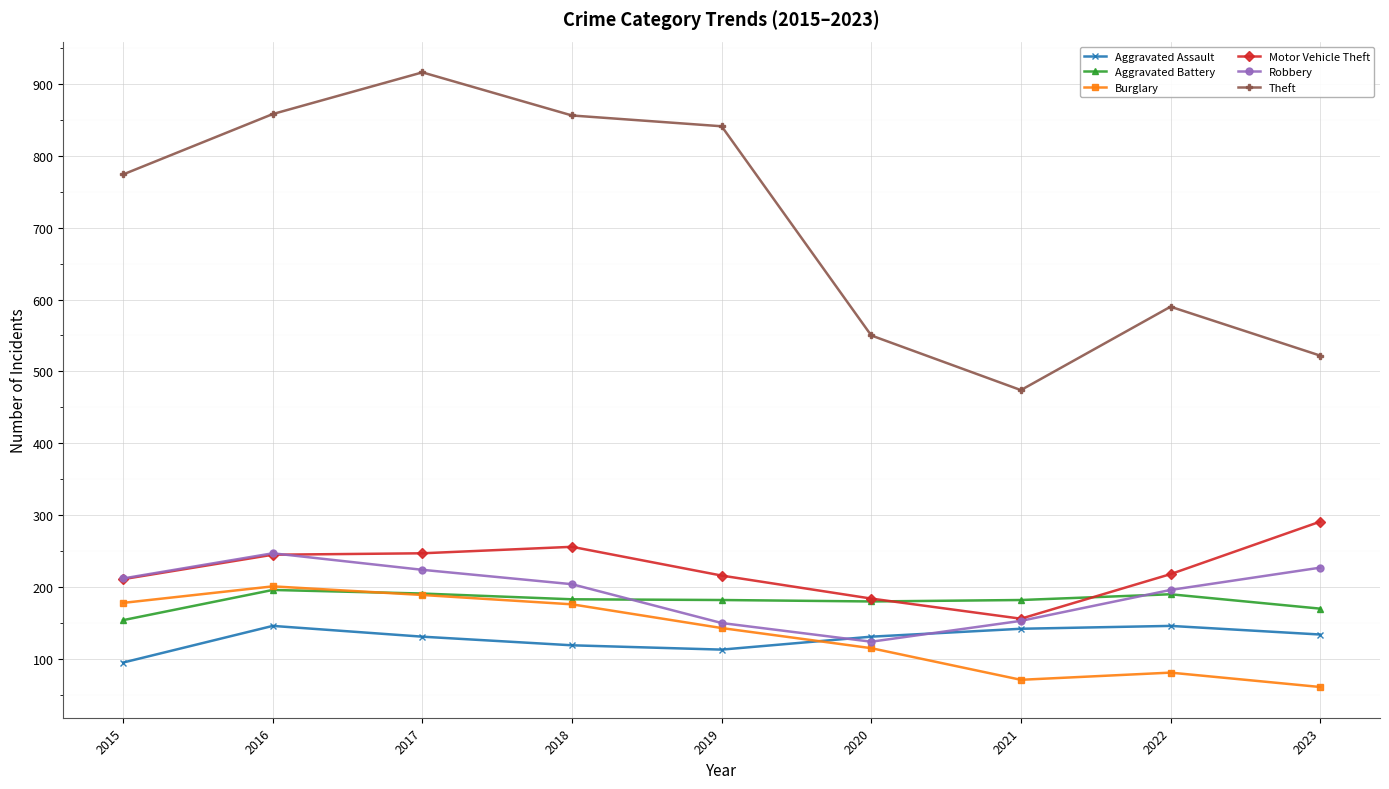

Does the chart display data point markers on the line(s)?

Yes